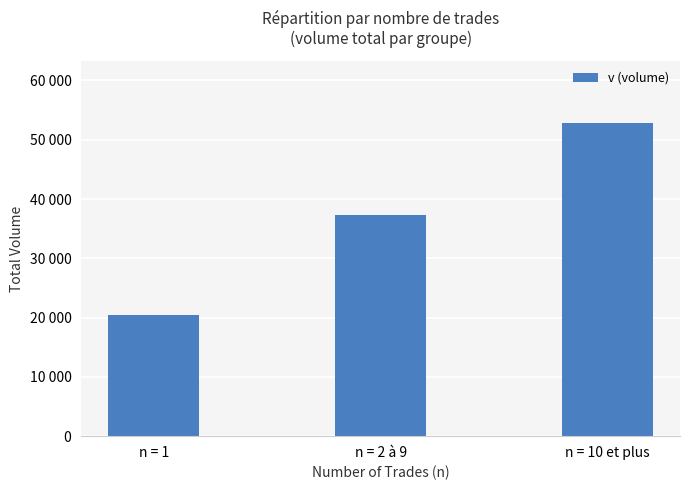

The value at n = 10 et plus is 81722. True or false?

False